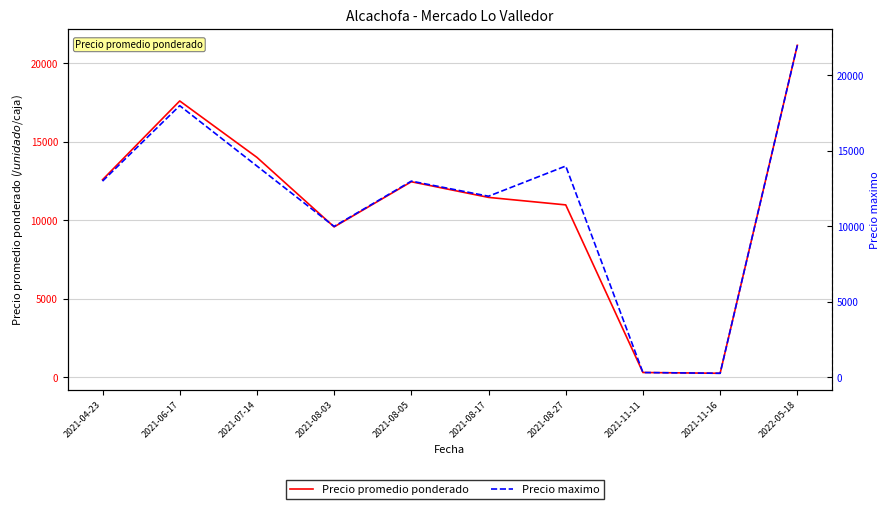

How many interior local valleys does the Precio maximo series have?

3